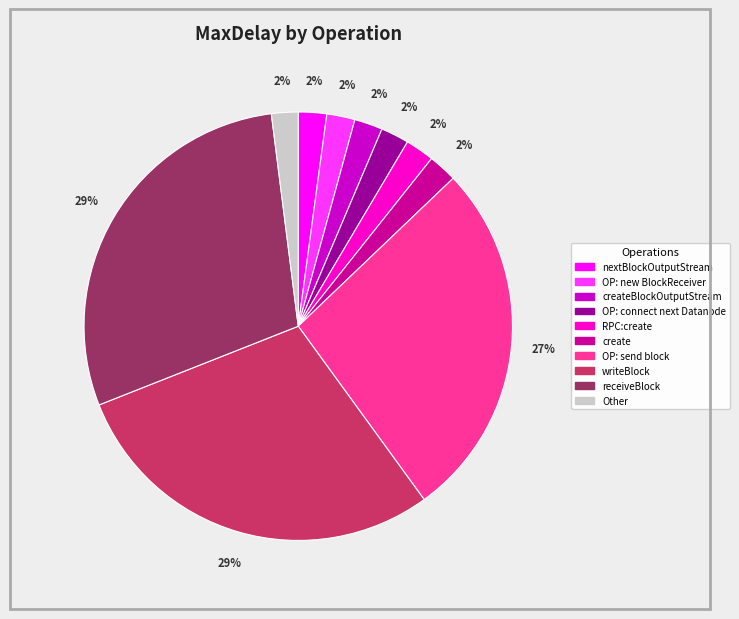

Do create and OP: new BlockReceiver together represent more than half of the pie?

No